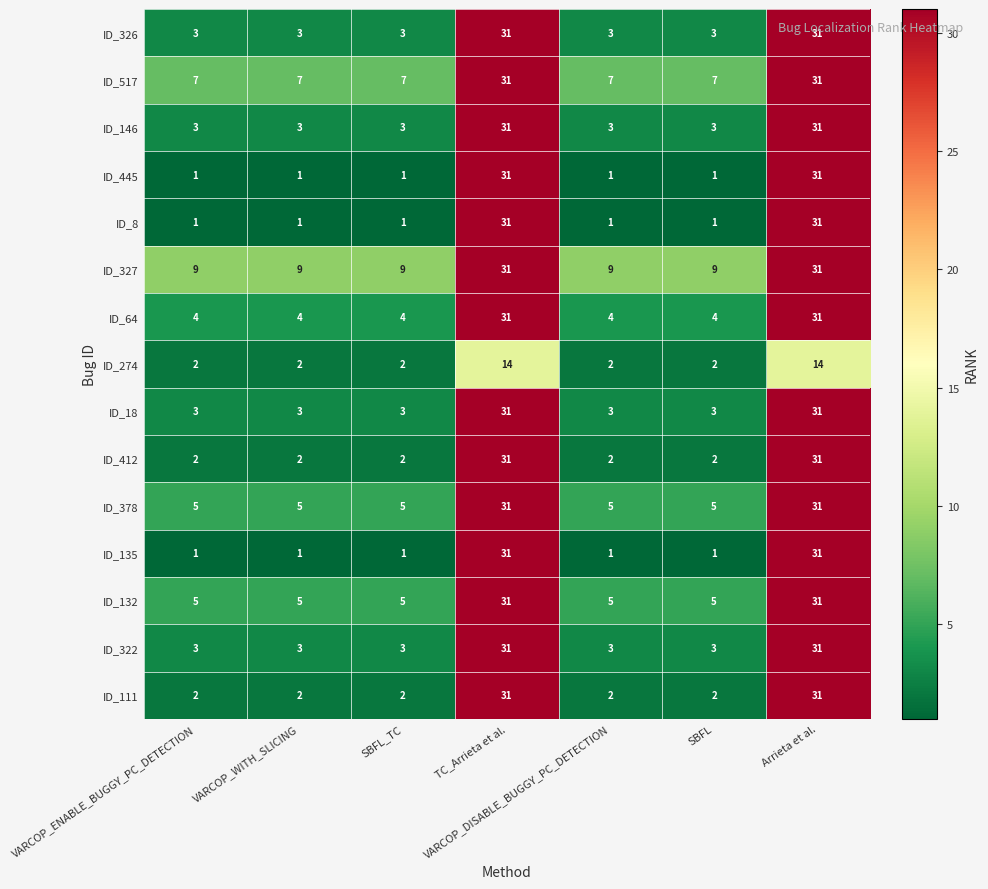

How many ID_146 values are between 3 and 31?

7